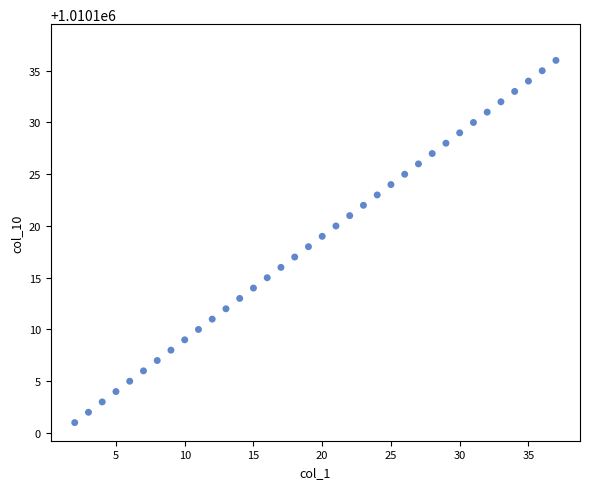

What is the range of Y values (max minus min)?

35